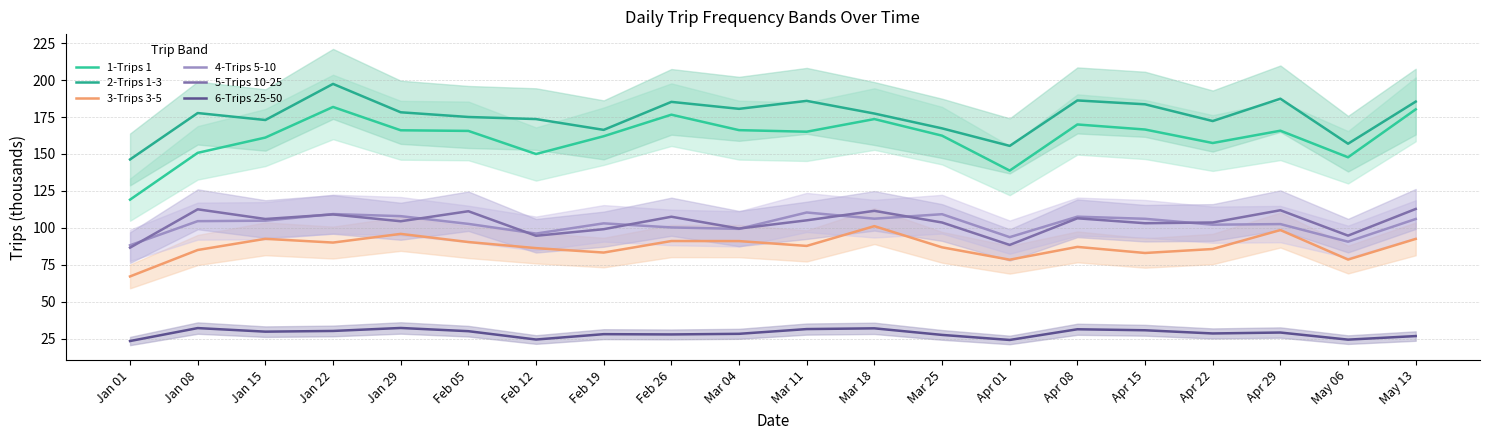

Where is 1-Trips 1 nearest to the value 150?

Feb 12